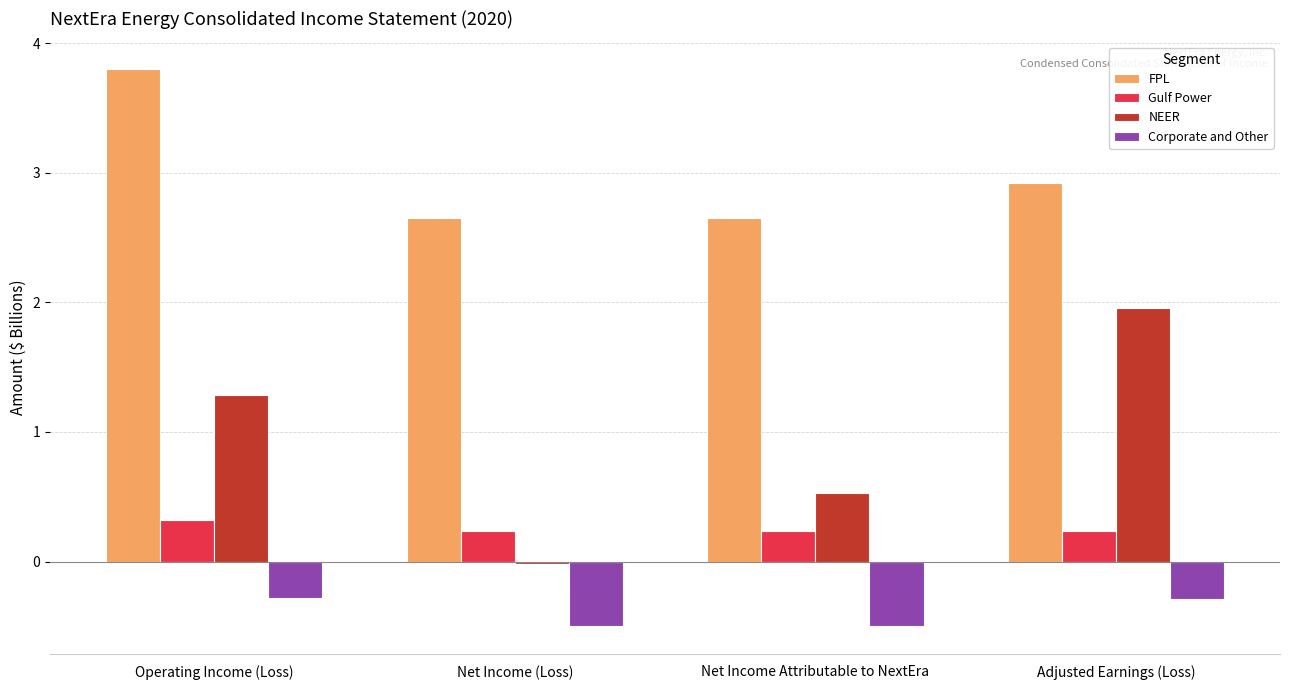

The NEER series shows 0.5 at Net Income Attributable to NextEra. True or false?

True